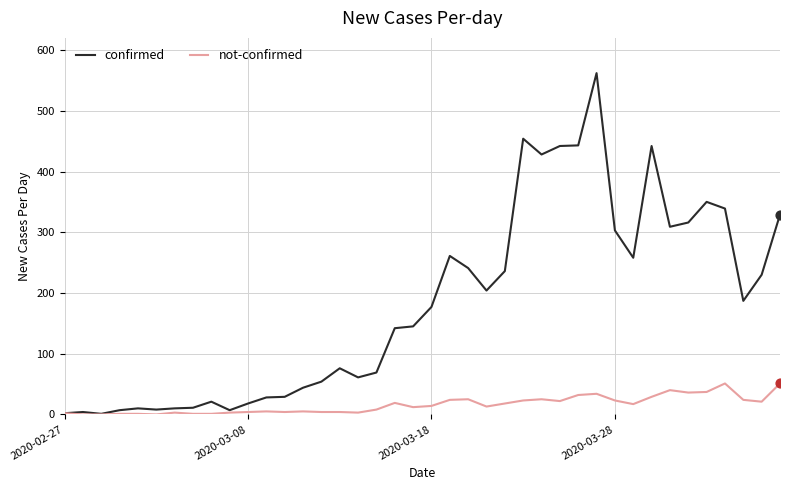

Which series has the largest range (max minus min)?

confirmed